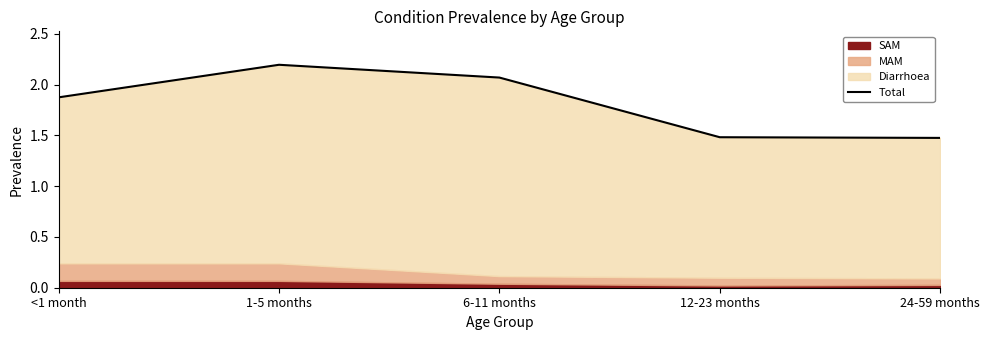

The value at 24-59 months is 1.5. True or false?

True